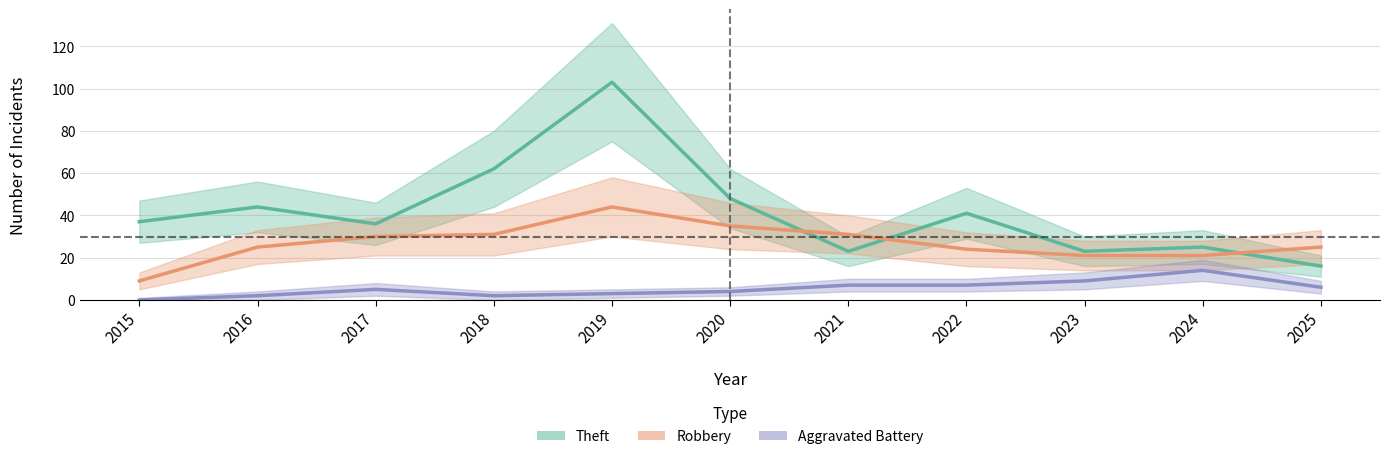

Count the number of categories in the chart.

11